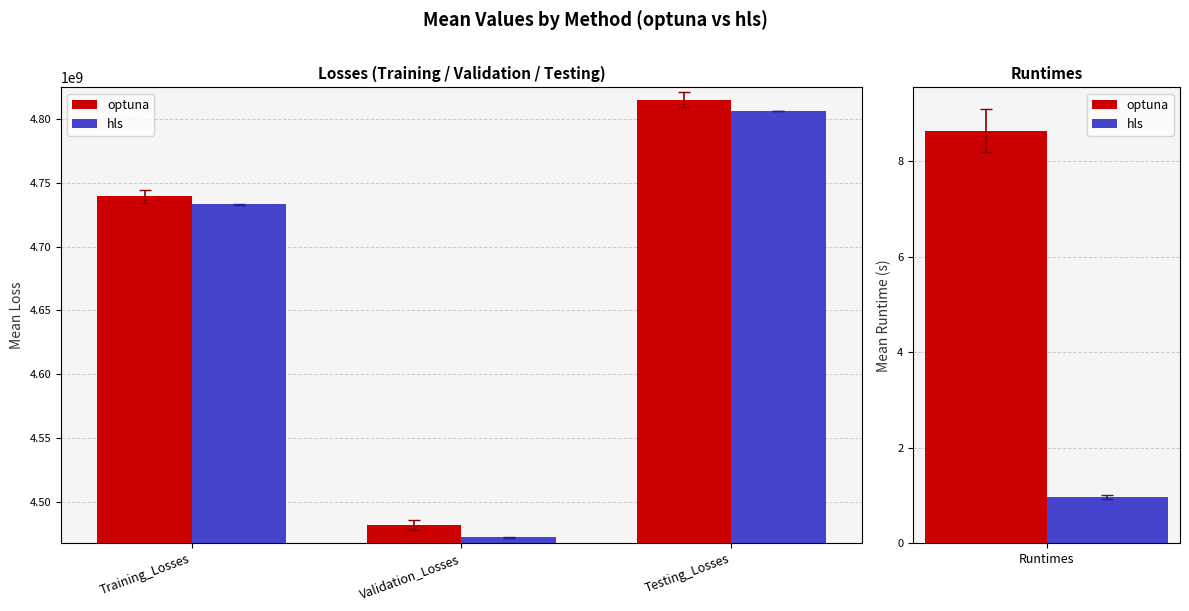

What is the difference between the second highest and minimum values in the optuna series?

257250111.8